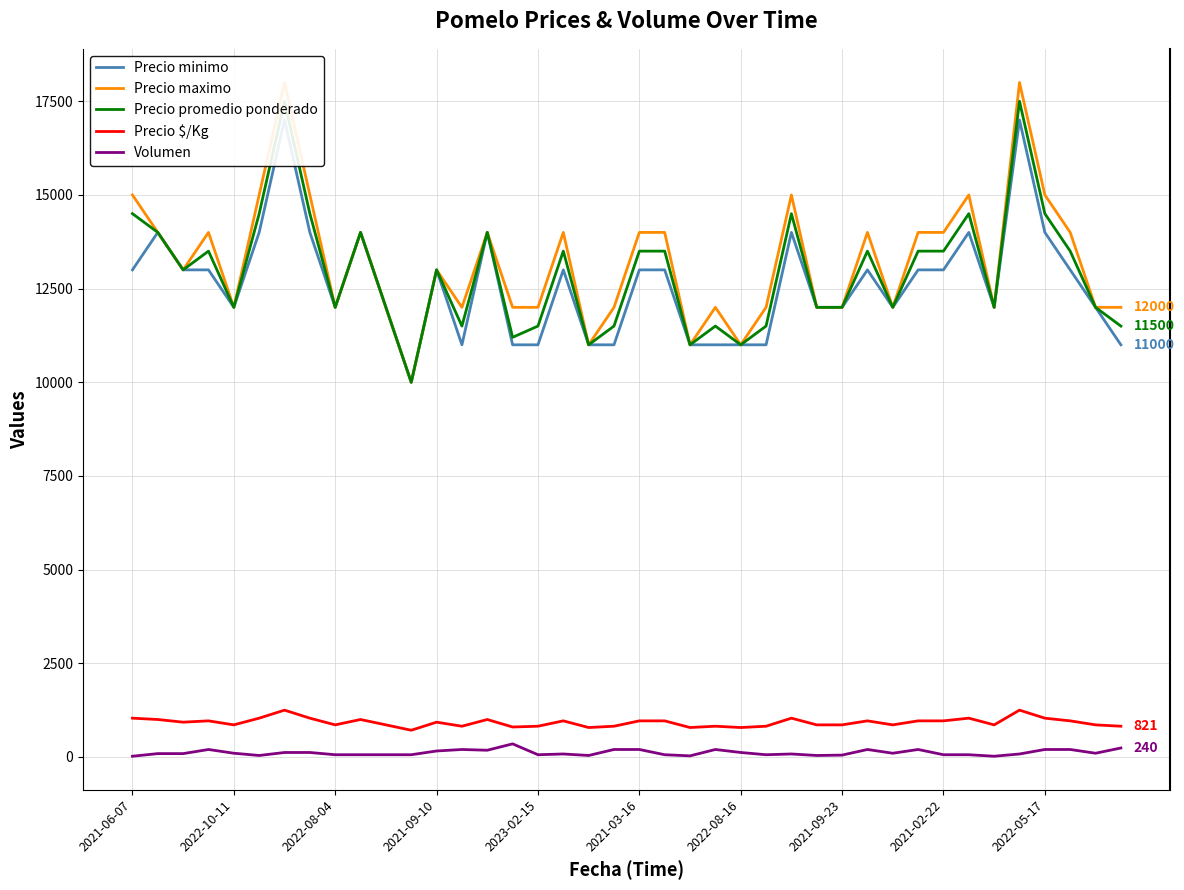

Reading left to right, extract all data points from this chart.

Precio minimo: 13000	14000	13000	13000	12000	14000	17000	14000	12000	14000	12000	10000	13000	11000	14000	11000	11000	13000	11000	11000	13000	13000	11000	11000	11000	11000	14000	12000	12000	13000	12000	13000	13000	14000	12000	17000	14000	13000	12000	11000
Precio maximo: 15000	14000	13000	14000	12000	15000	18000	15000	12000	14000	12000	10000	13000	12000	14000	12000	12000	14000	11000	12000	14000	14000	11000	12000	11000	12000	15000	12000	12000	14000	12000	14000	14000	15000	12000	18000	15000	14000	12000	12000
Precio promedio ponderado: 14500	14000	13000	13500	12000	14500	17500	14500	12000	14000	12000	10000	13000	11500	14000	11200	11500	13500	11000	11500	13500	13500	11000	11500	11000	11500	14500	12000	12000	13500	12000	13500	13500	14500	12000	17500	14500	13500	12000	11500
Precio $/Kg: 1036	1000	929	964	857	1036	1250	1036	857	1000	857	714	929	821	1000	800	821	964	786	821	964	964	786	821	786	821	1036	857	857	964	857	964	964	1036	857	1250	1036	964	857	821
Volumen: 20	90	90	200	100	40	120	120	60	60	60	60	160	200	180	350	60	80	40	200	200	60	30	200	120	60	80	40	50	200	100	200	60	60	20	80	200	200	100	240